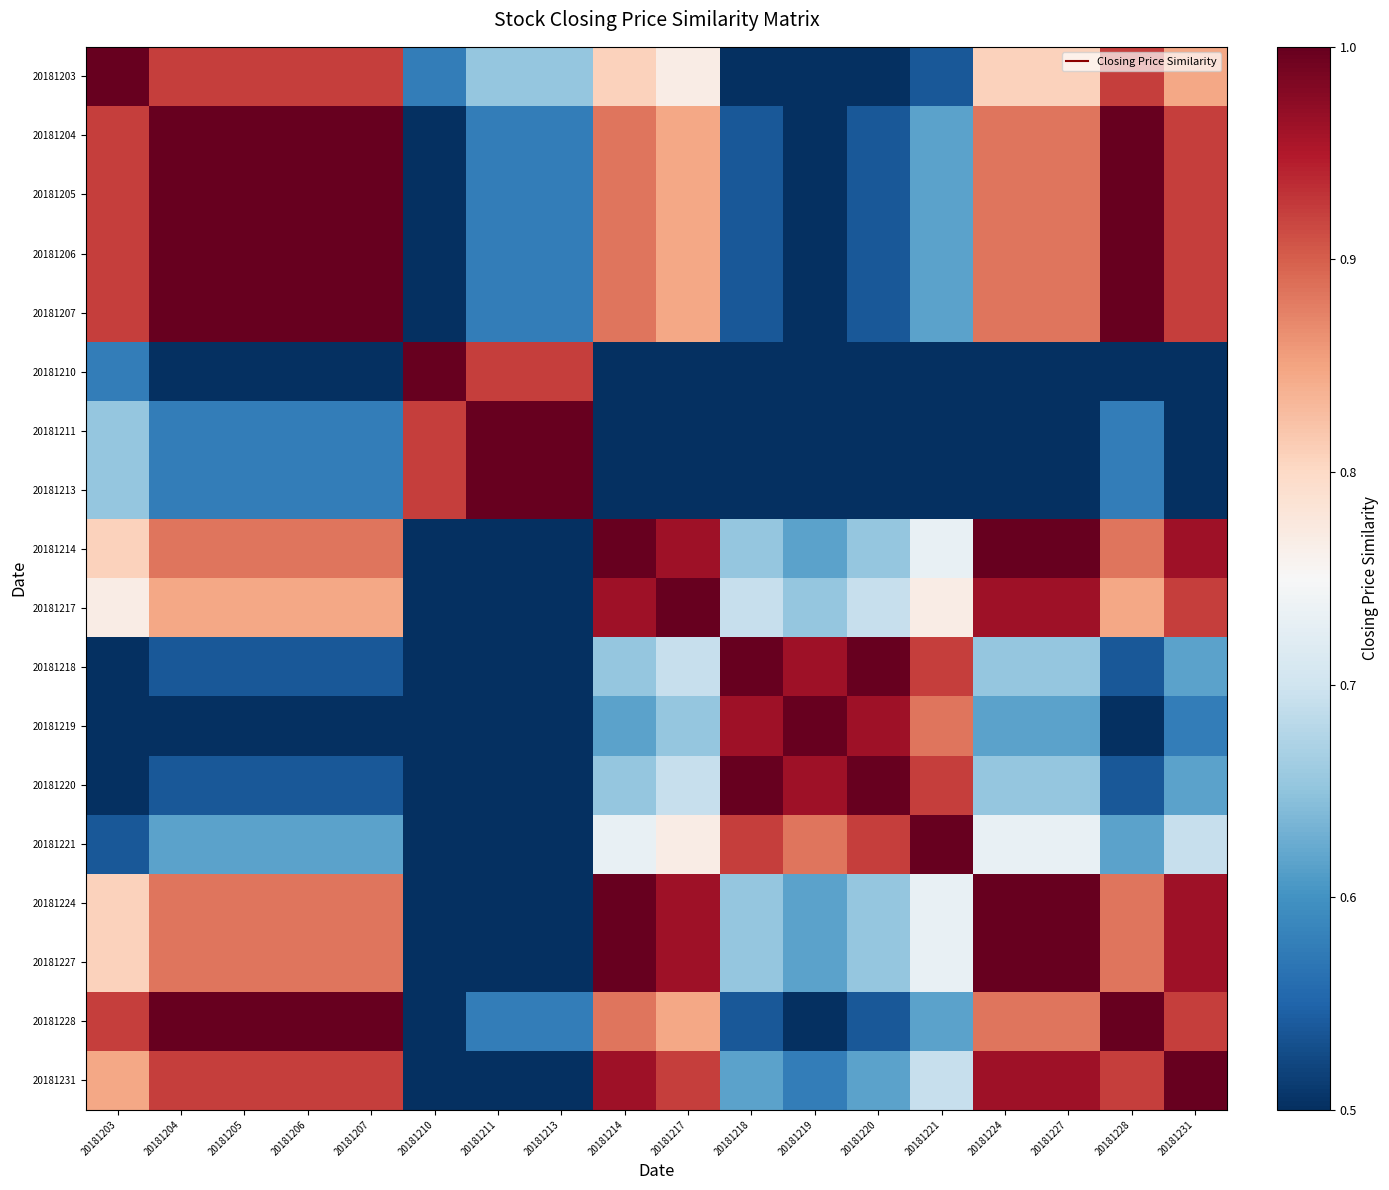

At how many categories does at least one series exceed 0?

18